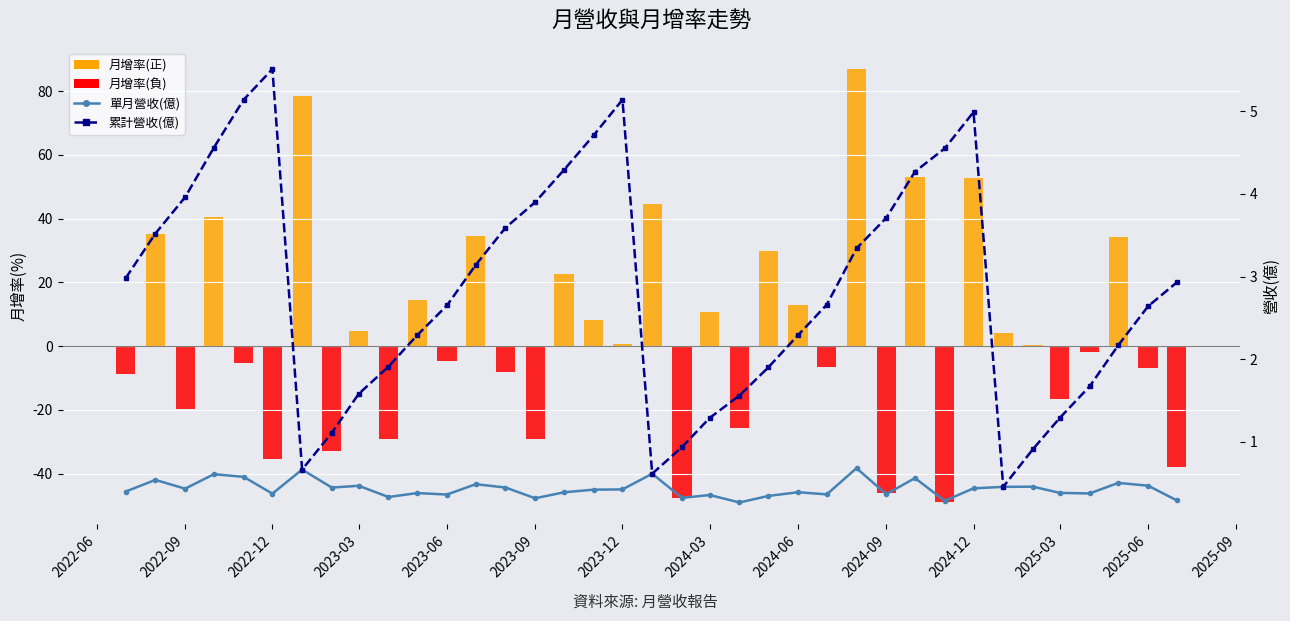

What is the sum of all 單月營收(億) values?

16.0